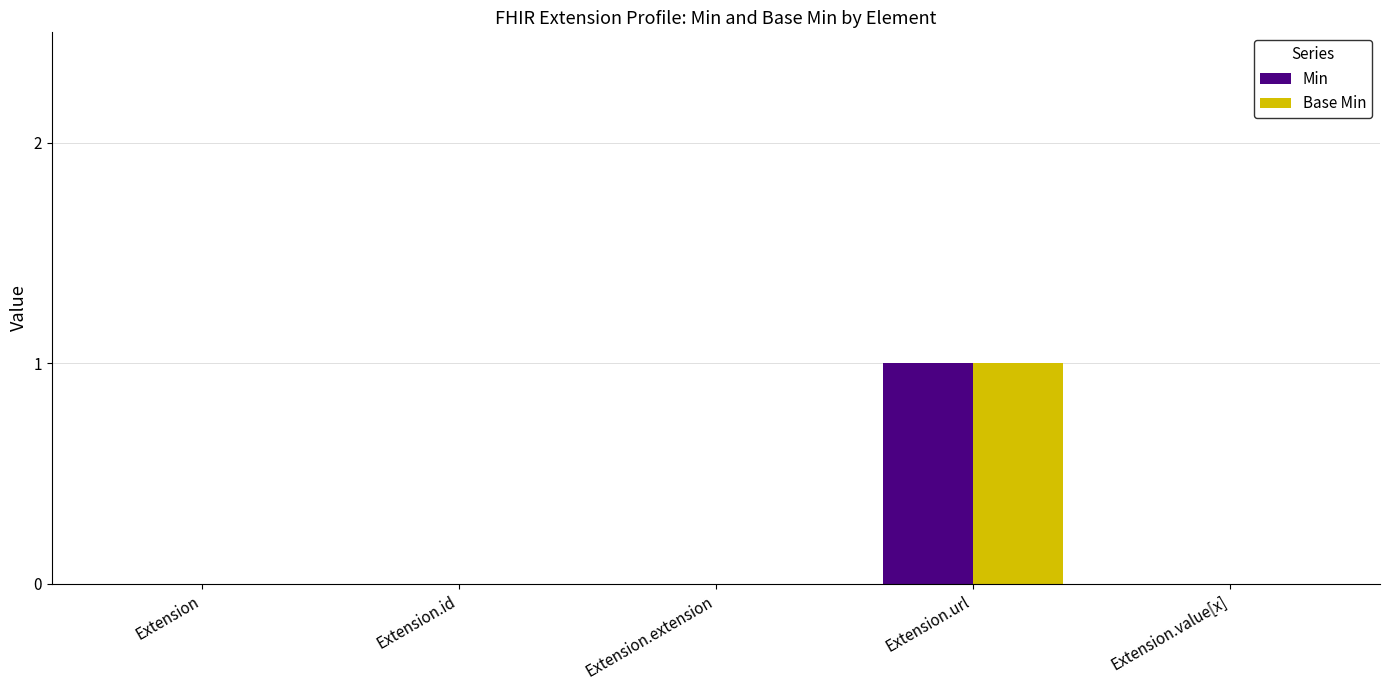

At which category is the sum across all series the highest?

Extension.url